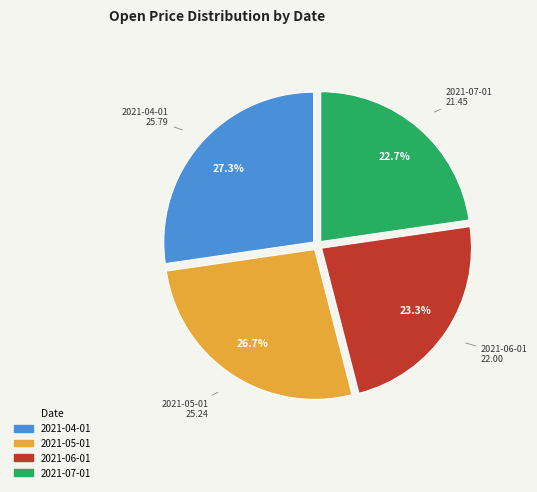

Between 2021-04-01 and 2021-05-01, which is larger?

2021-04-01